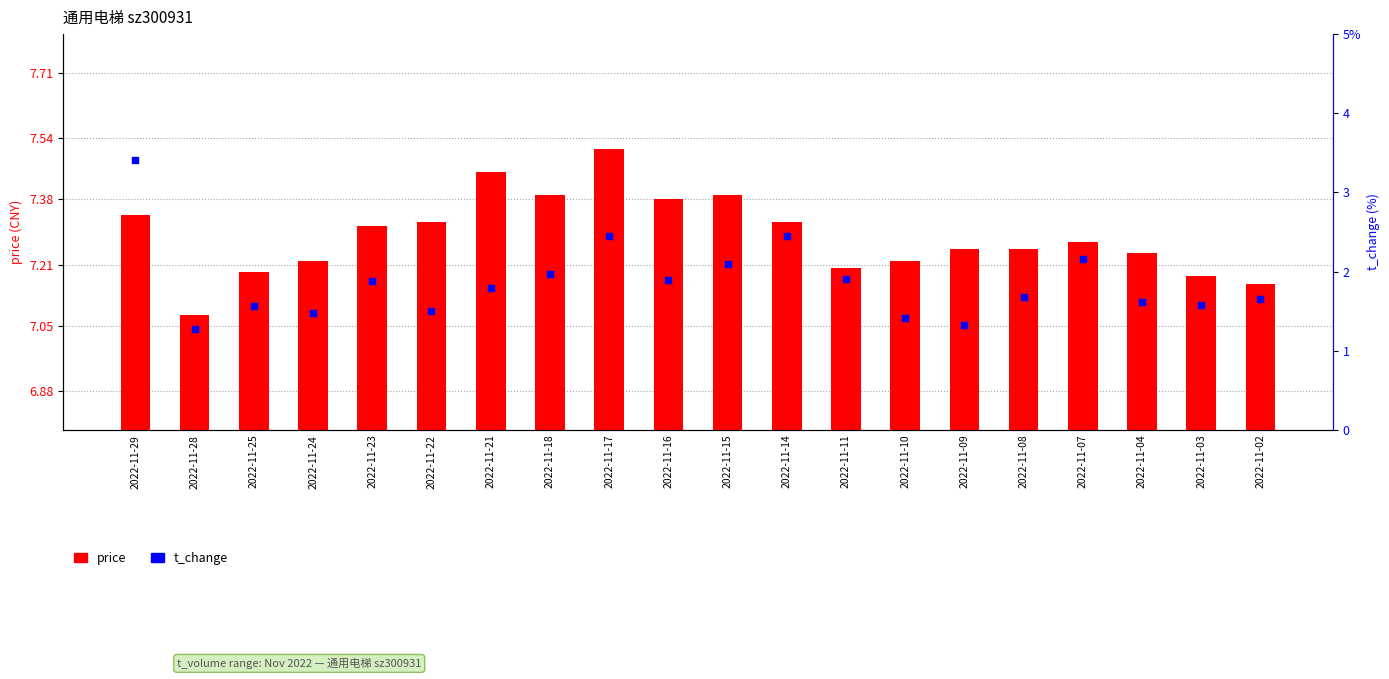

At how many categories does at least one series exceed 2?

20